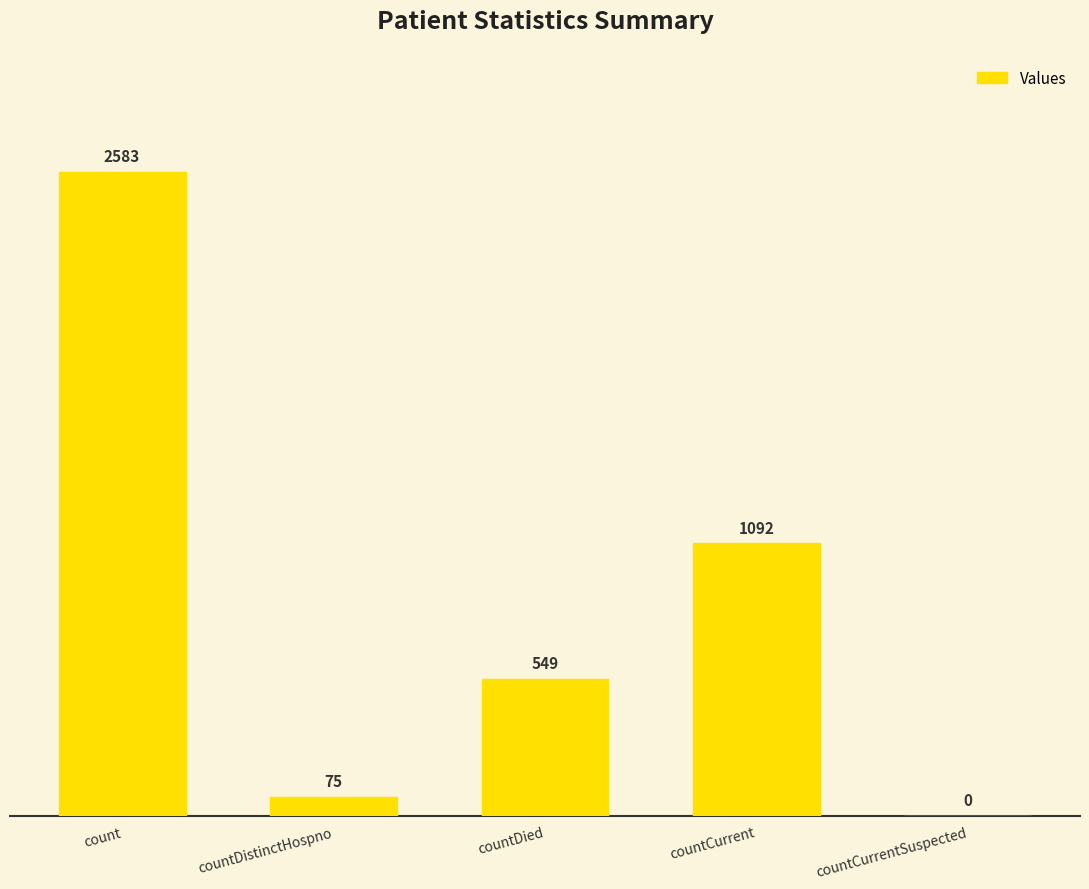

What is the change in value from count to countCurrent?

-1491